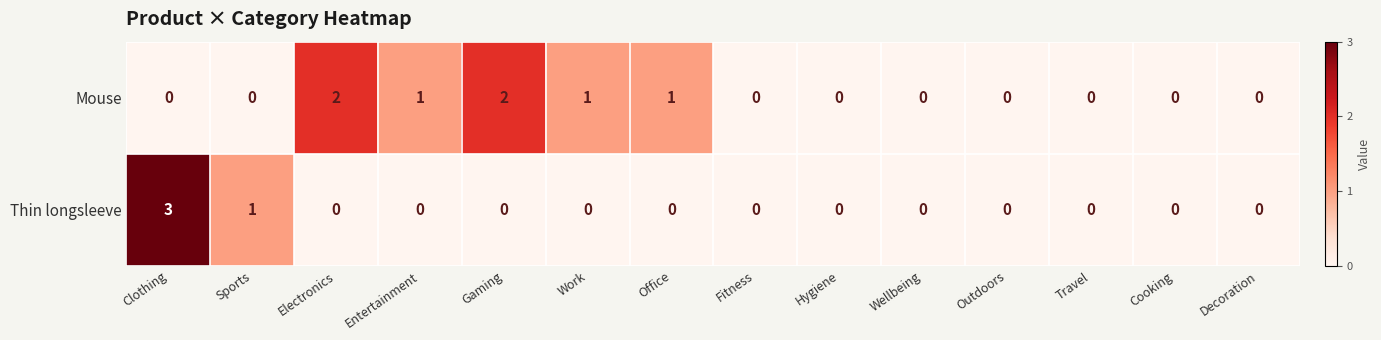

At which label is Thin longsleeve closest to 1?

Sports